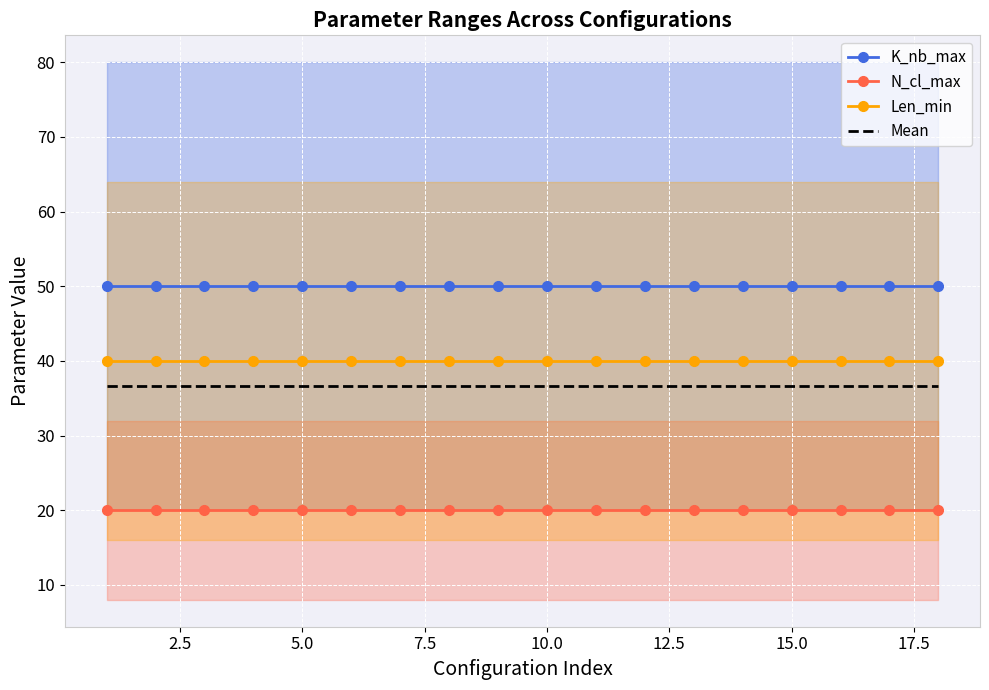

Is it true that Mean equals 36.7 at 5.0?

True